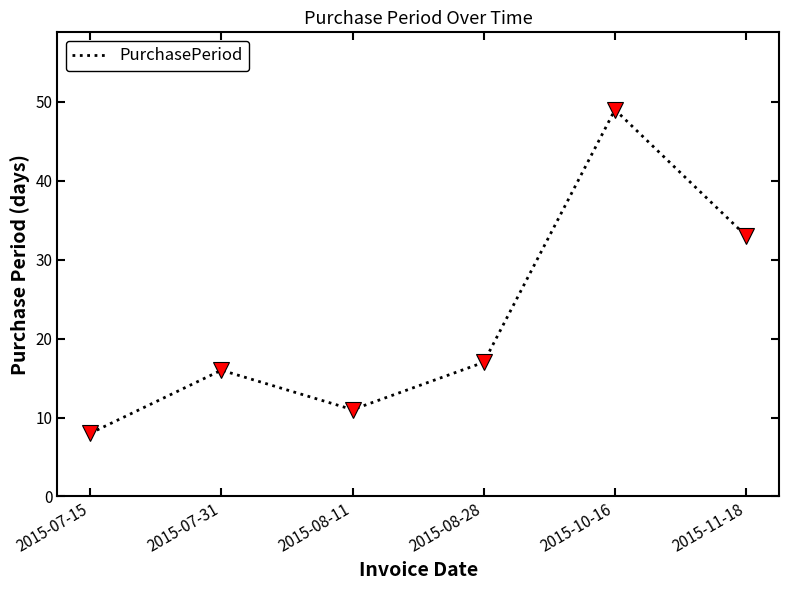

How many distinct data groups are displayed?

1